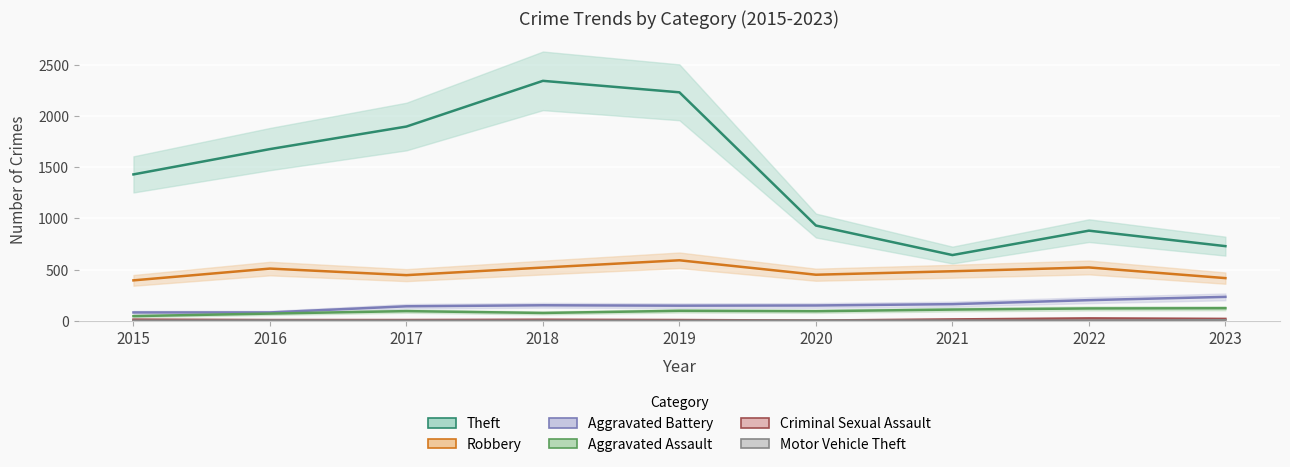

Does the chart display data point markers on the line(s)?

No